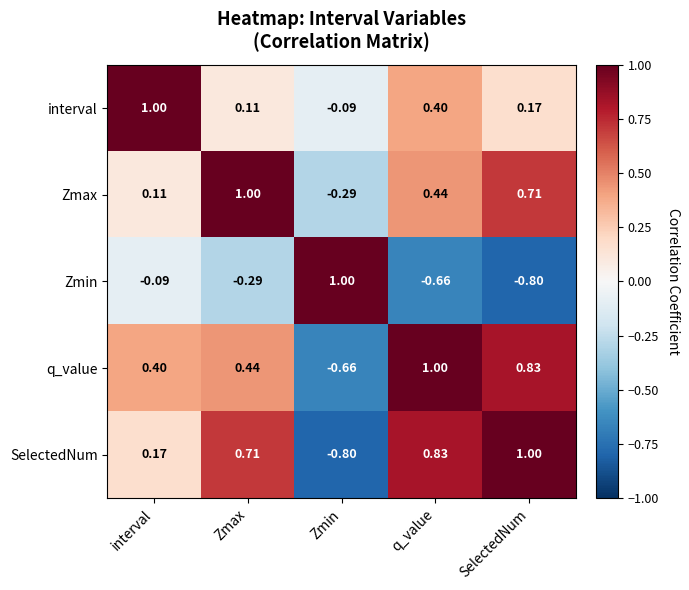

Count the number of categories in the chart.

5